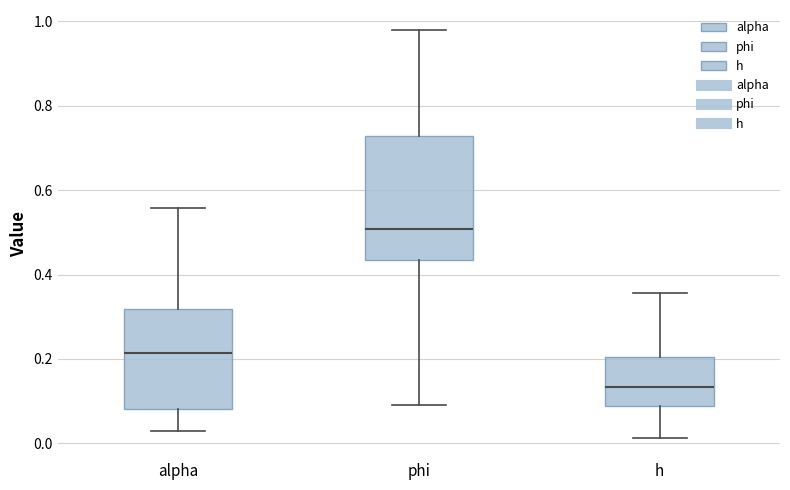

Reading left to right, read every box against the y-axis: the position of its median line, the range the box covers, and the ends of its whiskers. The values are not printed on the chart, so give them approximately, as read against the axis.

alpha: median 0.22, box 0.08 to 0.32, whiskers 0.02 to 0.56
phi: median 0.50, box 0.44 to 0.72, whiskers 0.08 to 0.98
h: median 0.14, box 0.08 to 0.20, whiskers 0.02 to 0.36